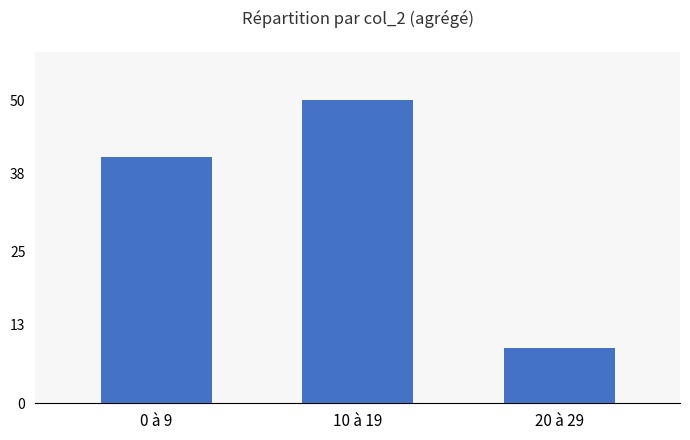

Rank the categories by value from highest to lowest.

10 à 19, 0 à 9, 20 à 29